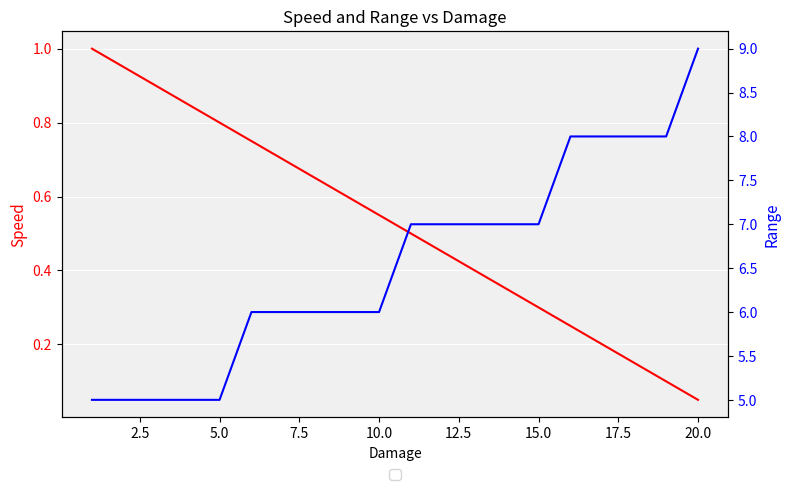

What is the average value of the Range series?

6.5